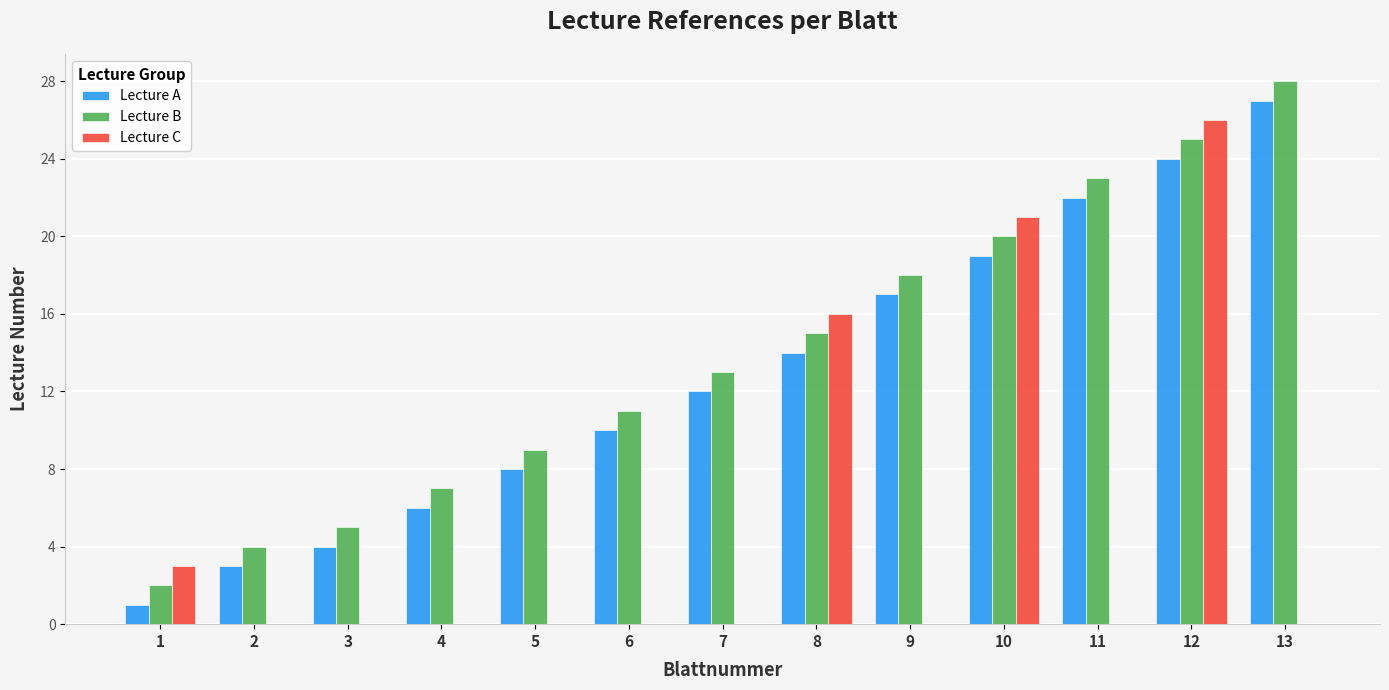

What is the maximum value shown in the chart?

28